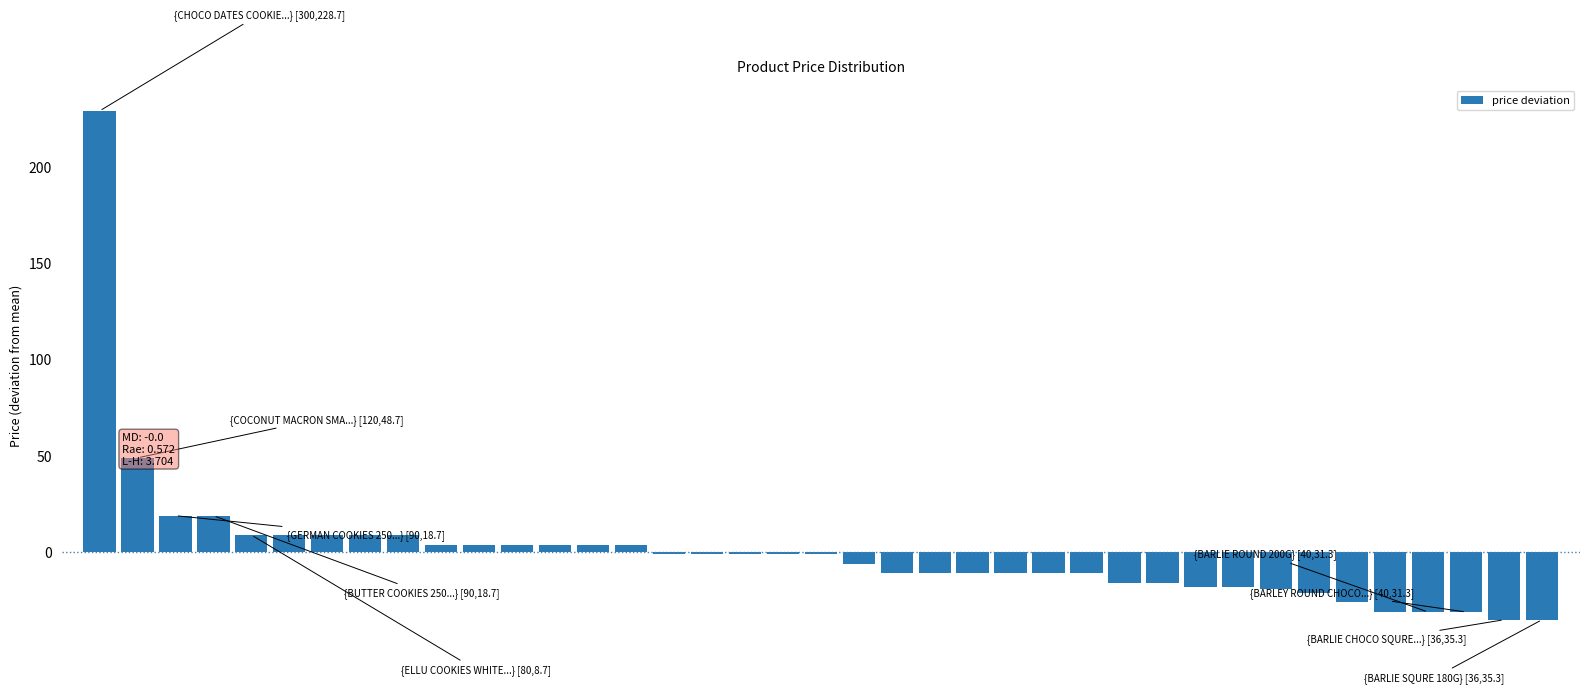

What is the greatest value displayed?

228.7